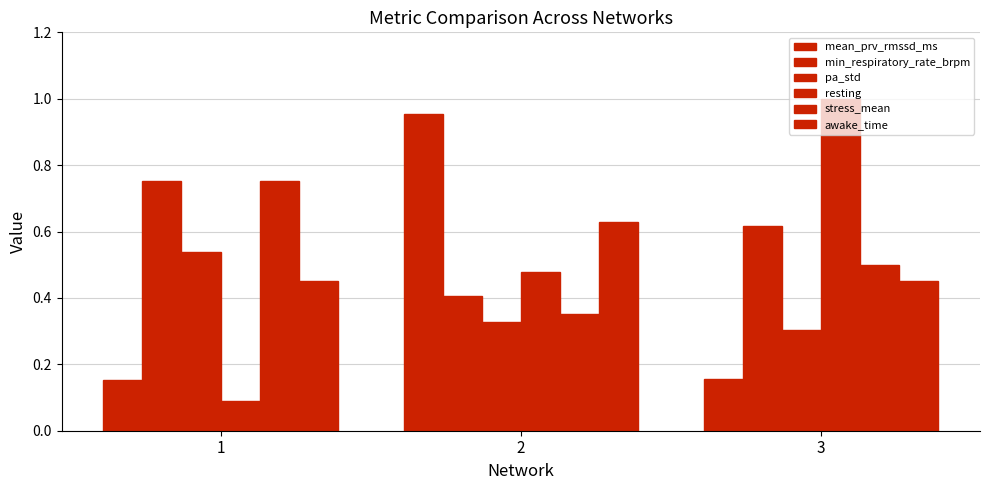

What is the value of the mean_prv_rmssd_ms bar at the 2nd from the left?

1.0